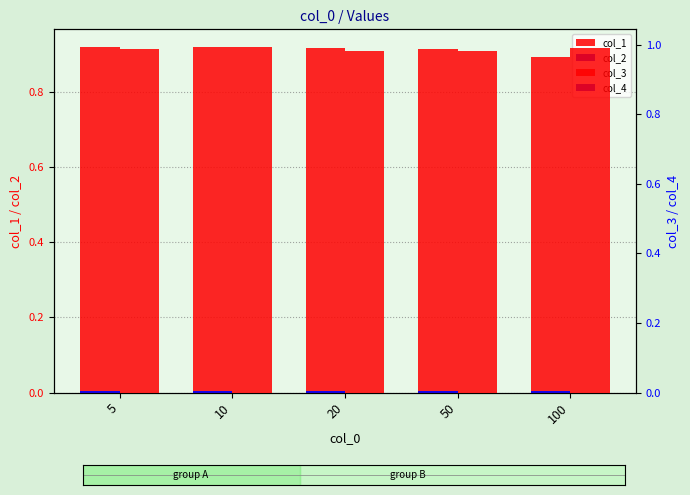

At how many categories does at least one series exceed 0?

5